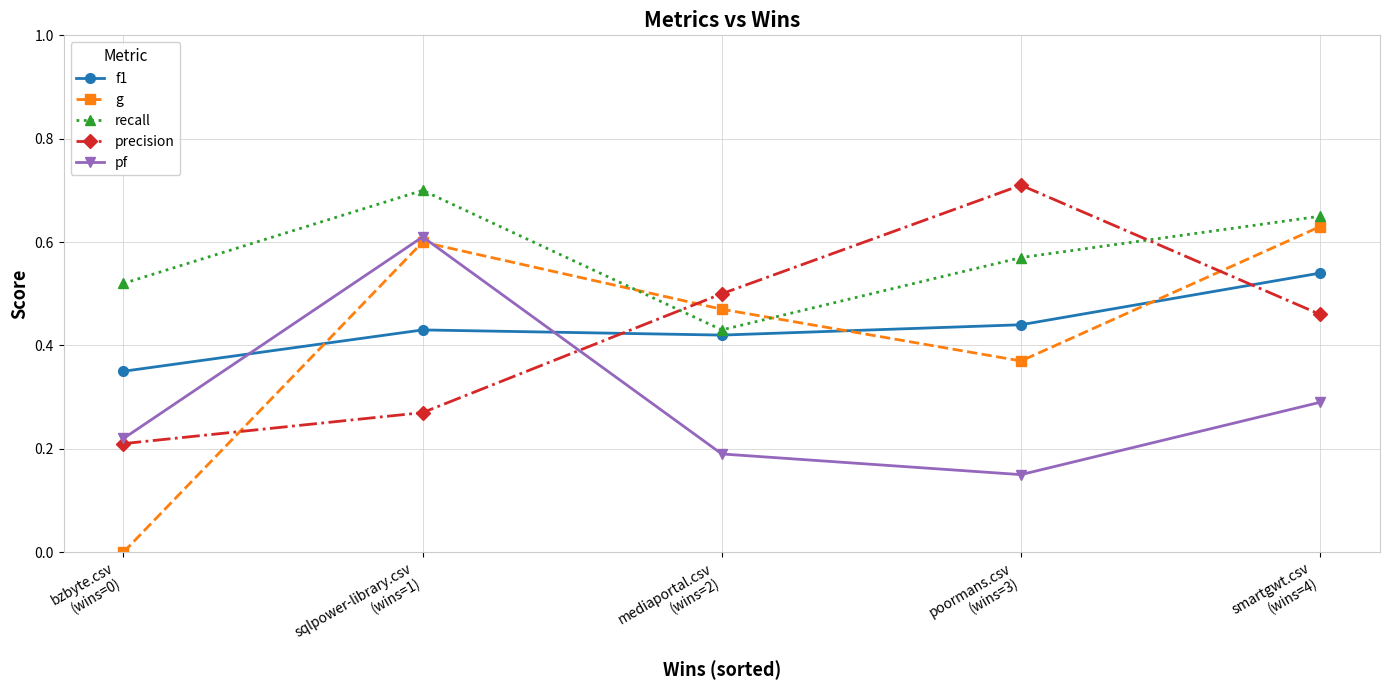

Which series has the widest spread of values?

g